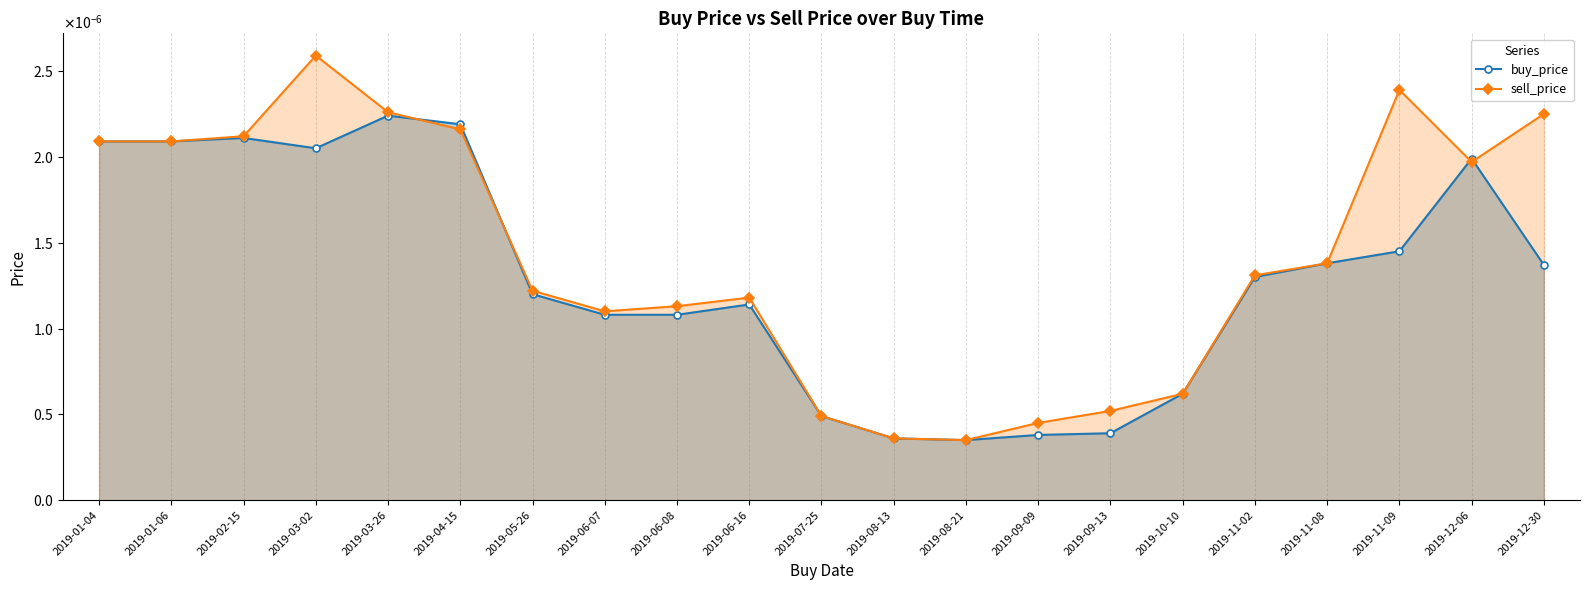

What are all the series names shown in the legend?

buy_price, sell_price